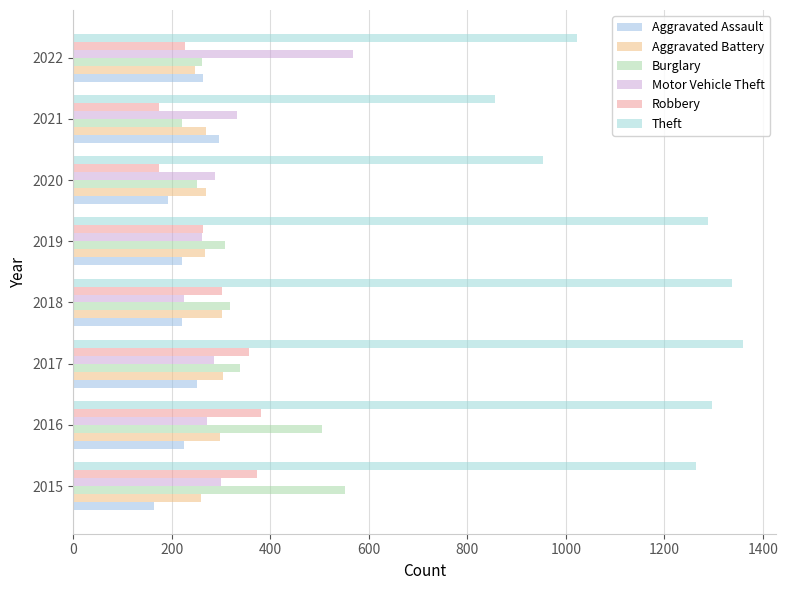

How many categories are shown in the chart?

8